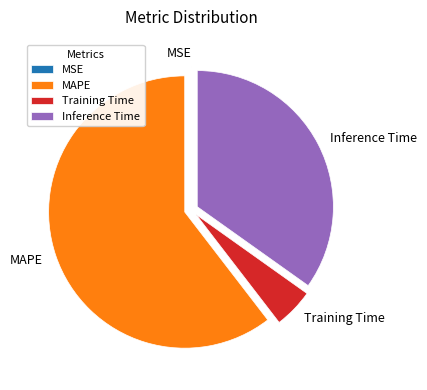

Between MAPE and Training Time, which is larger?

MAPE